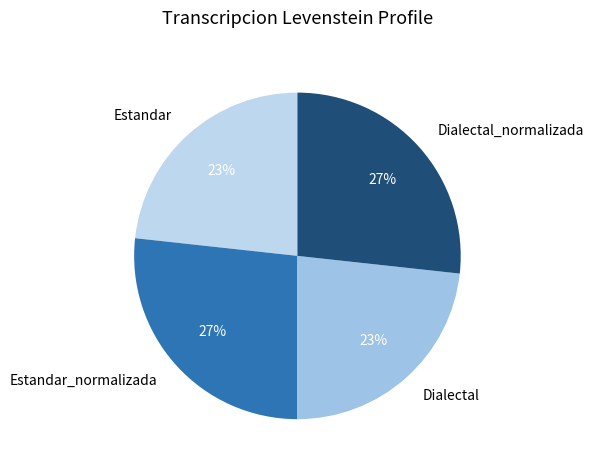

The Estandar slice represents 33% of the pie. True or false?

False